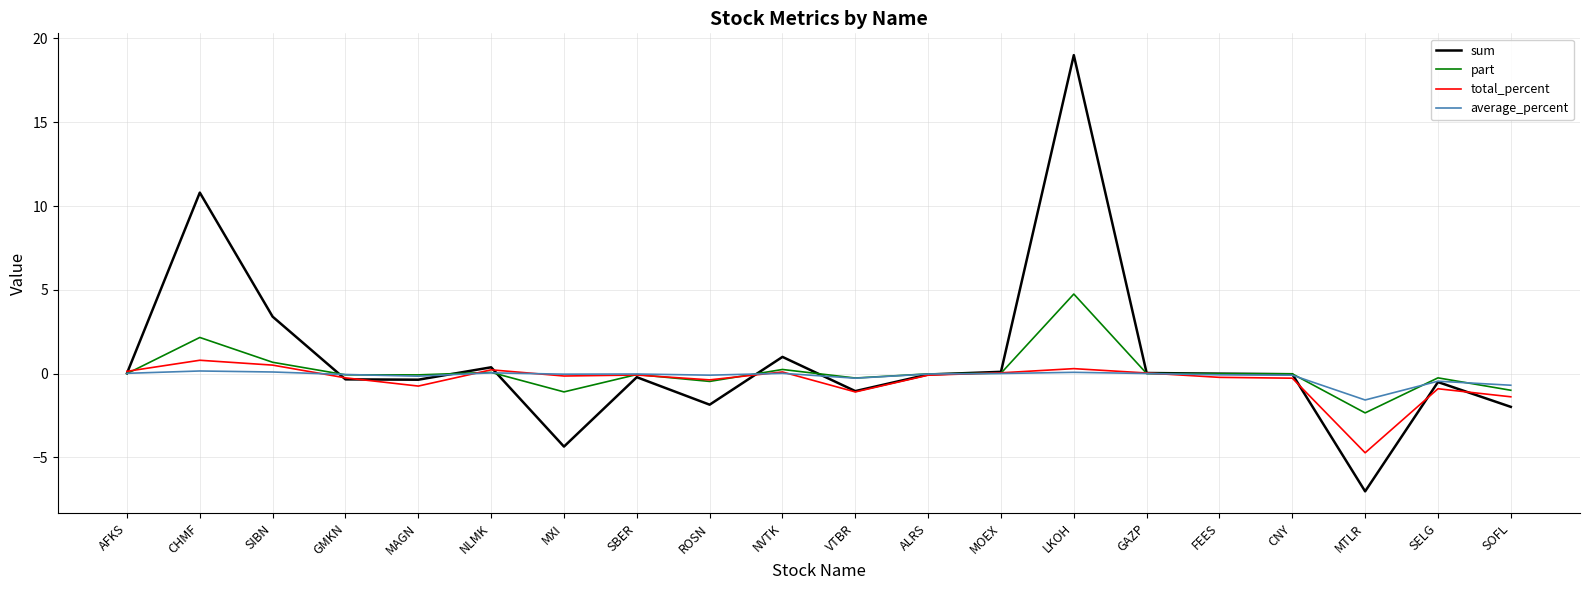

What is the average value of the part series?

0.1